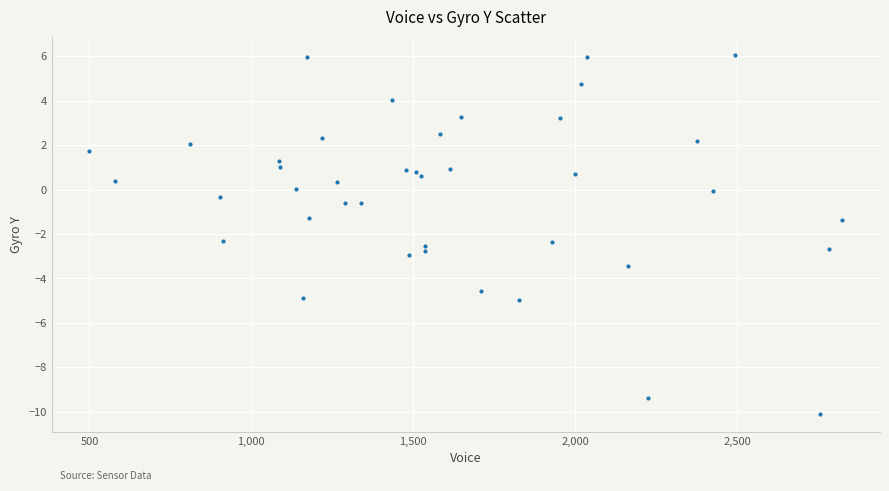

What is the range of Y values (max minus min)?

16.2